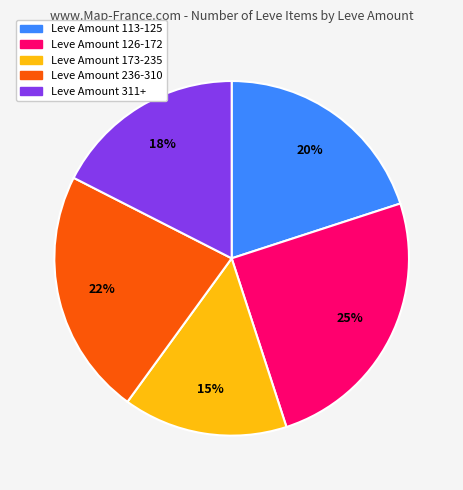

To the nearest percent, what is the difference between the largest and smallest slice percentages?

10%